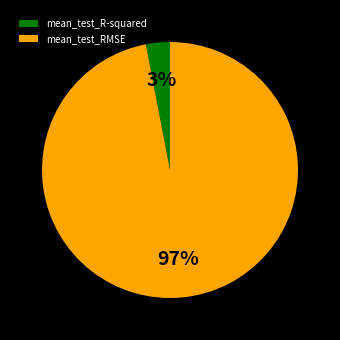

How many segments does this pie chart have?

2